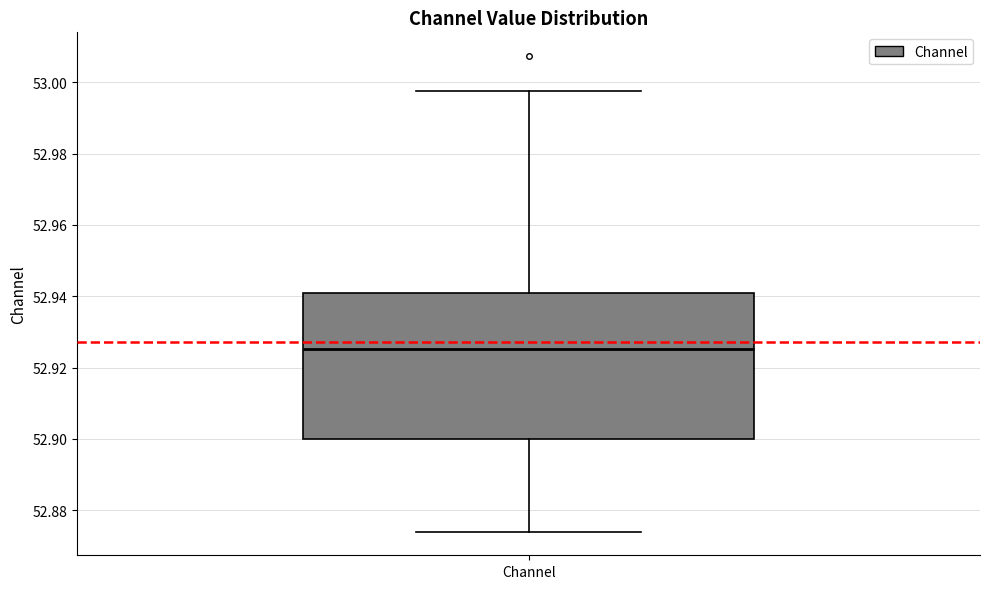

Transcribe this box plot: give where the median line is, the range the box spans, and where the two whiskers end, as read against the y-axis. The values are not printed on the chart, so give them approximately, as read against the axis.

median 52.926, box 52.900 to 52.940, whiskers 52.874 to 52.998